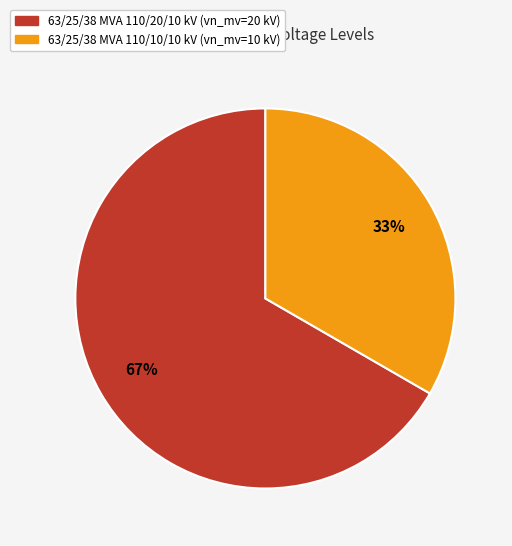

Is it true that 63/25/38 MVA 110/20/10 kV is 73% of the pie?

False